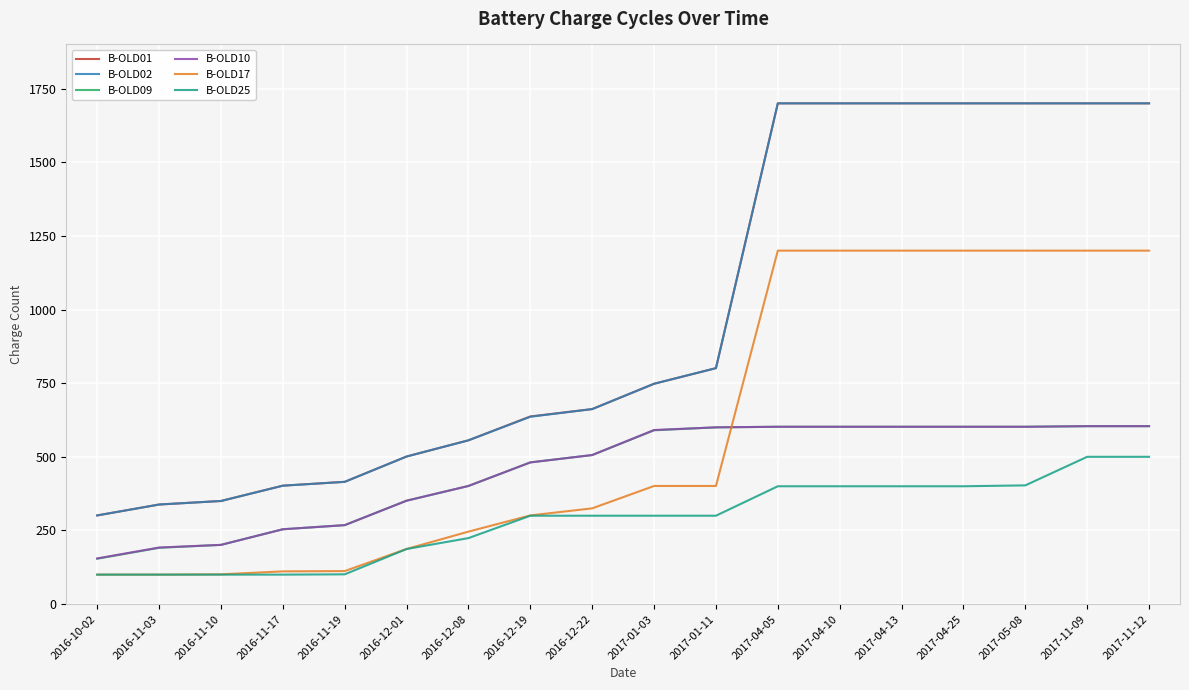

What is the sum of all B-OLD10 values?

8218